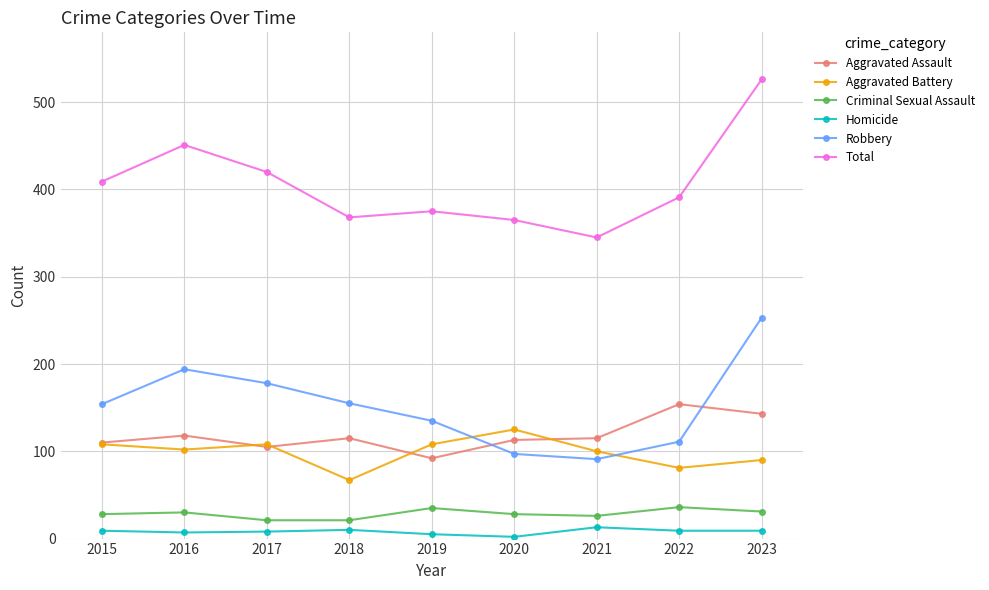

True or false: Aggravated Assault has a value of 105 at 2017.

True